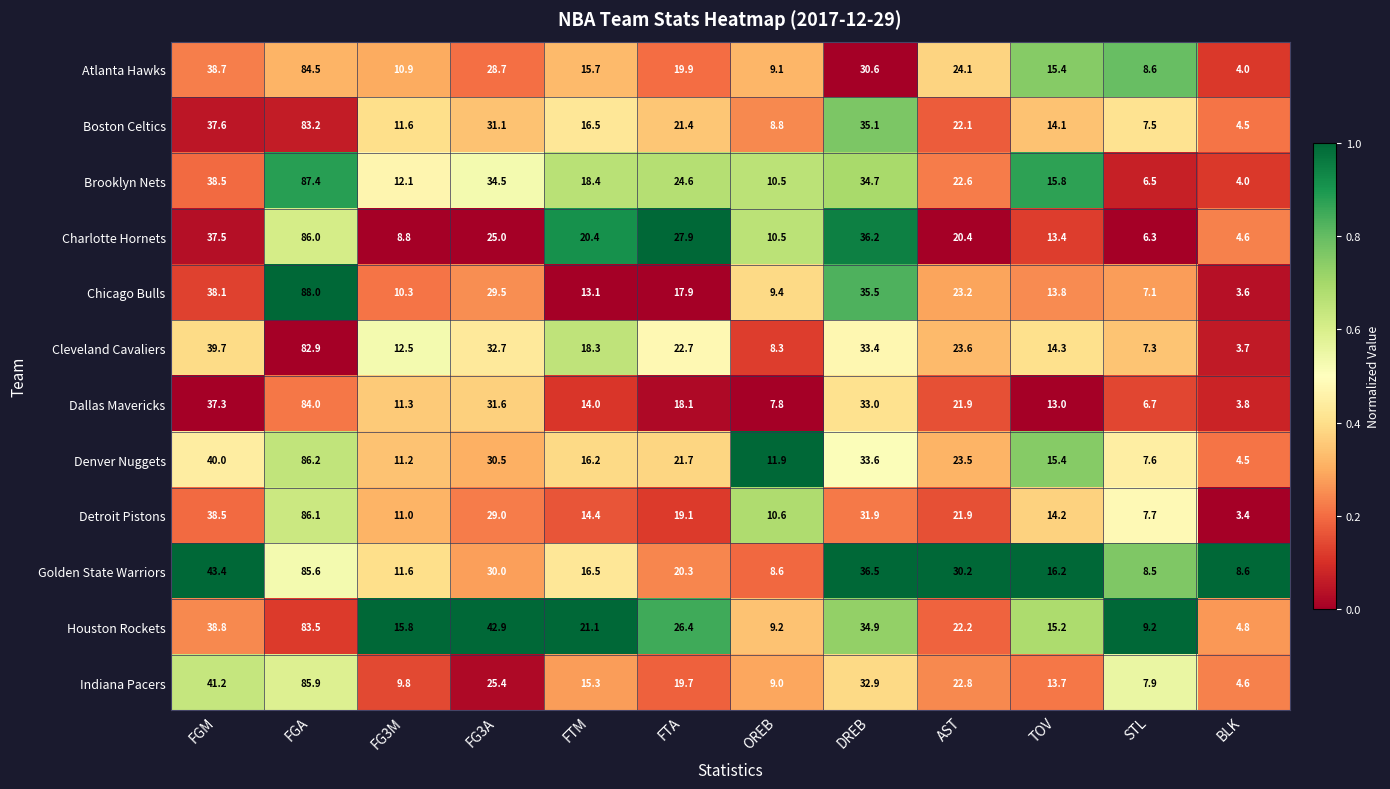

What is the sum of the Cleveland Cavaliers values at FG3M and FG3A?

45.2